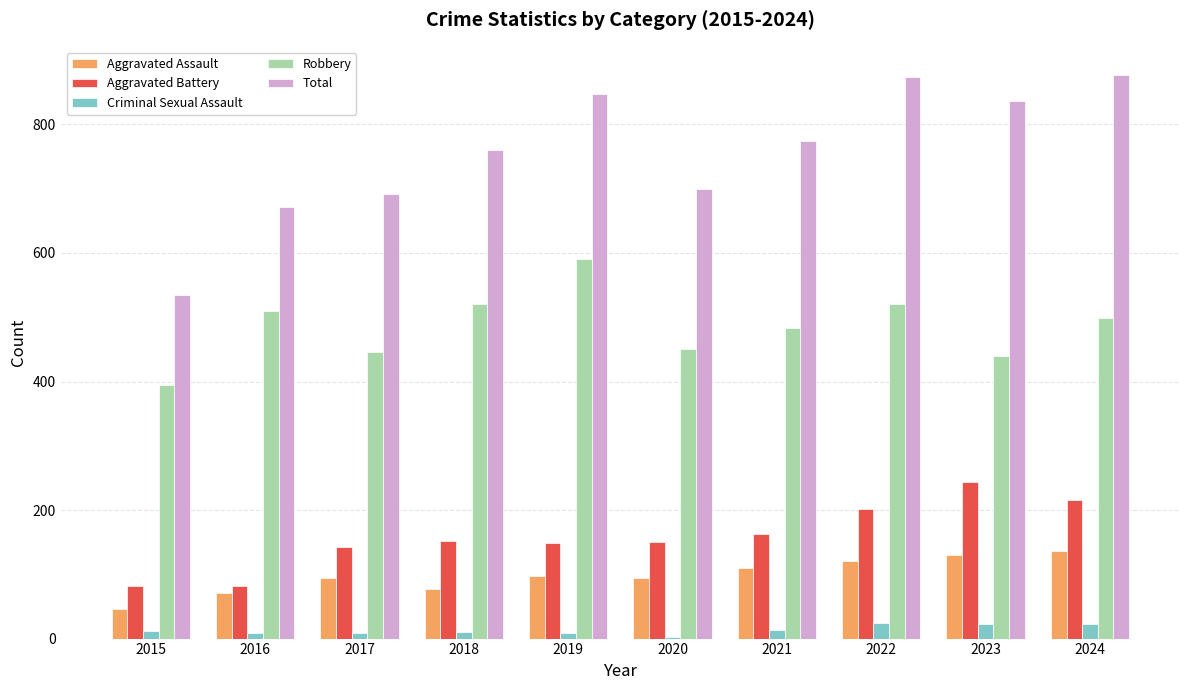

Rank the series by their maximum value, from highest to lowest.

Total, Robbery, Aggravated Battery, Aggravated Assault, Criminal Sexual Assault